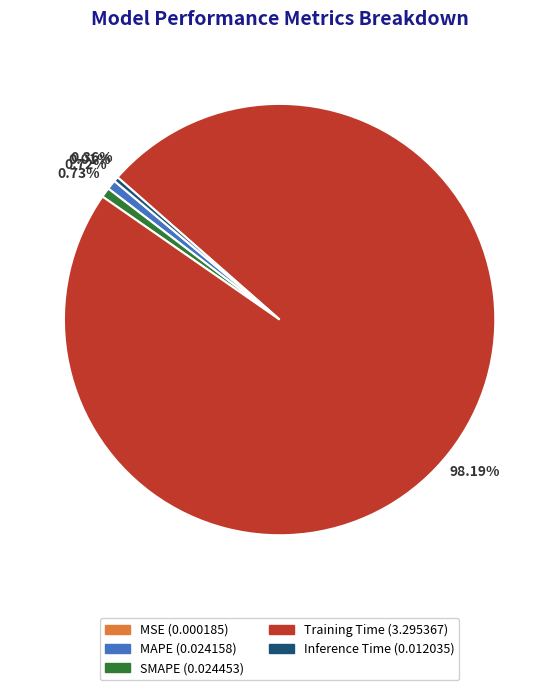

Between Training Time and MAPE, which is larger?

Training Time